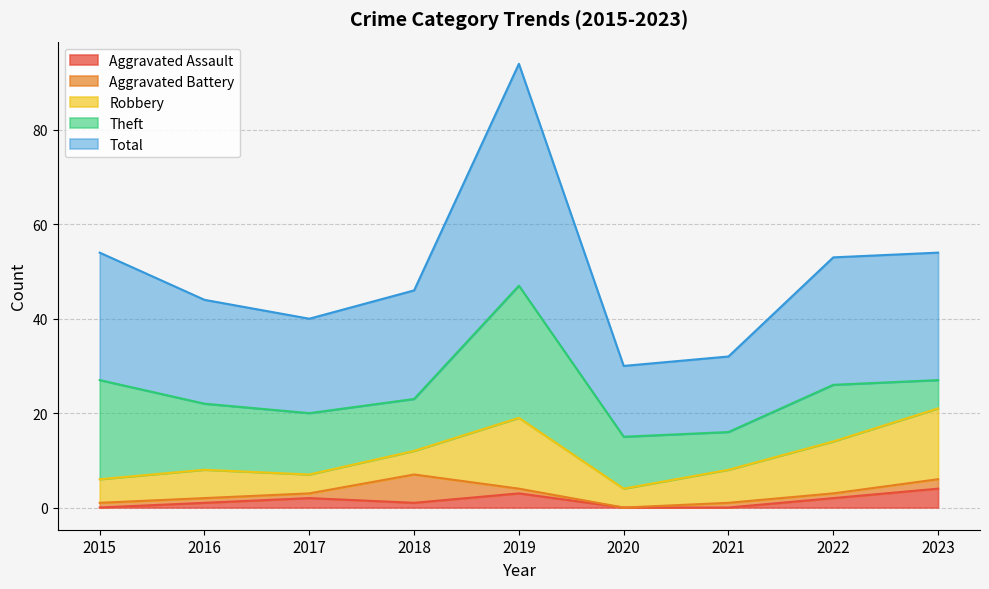

Reading left to right, extract all data points from this chart.

Aggravated Assault: 2015=0	2016=1	2017=2	2018=1	2019=3	2020=0	2021=0	2022=2	2023=4
Aggravated Battery: 2015=1	2016=1	2017=1	2018=6	2019=1	2020=0	2021=1	2022=1	2023=2
Robbery: 2015=5	2016=6	2017=4	2018=5	2019=15	2020=4	2021=7	2022=11	2023=15
Theft: 2015=21	2016=14	2017=13	2018=11	2019=28	2020=11	2021=8	2022=12	2023=6
Total: 2015=27	2016=22	2017=20	2018=23	2019=47	2020=15	2021=16	2022=27	2023=27